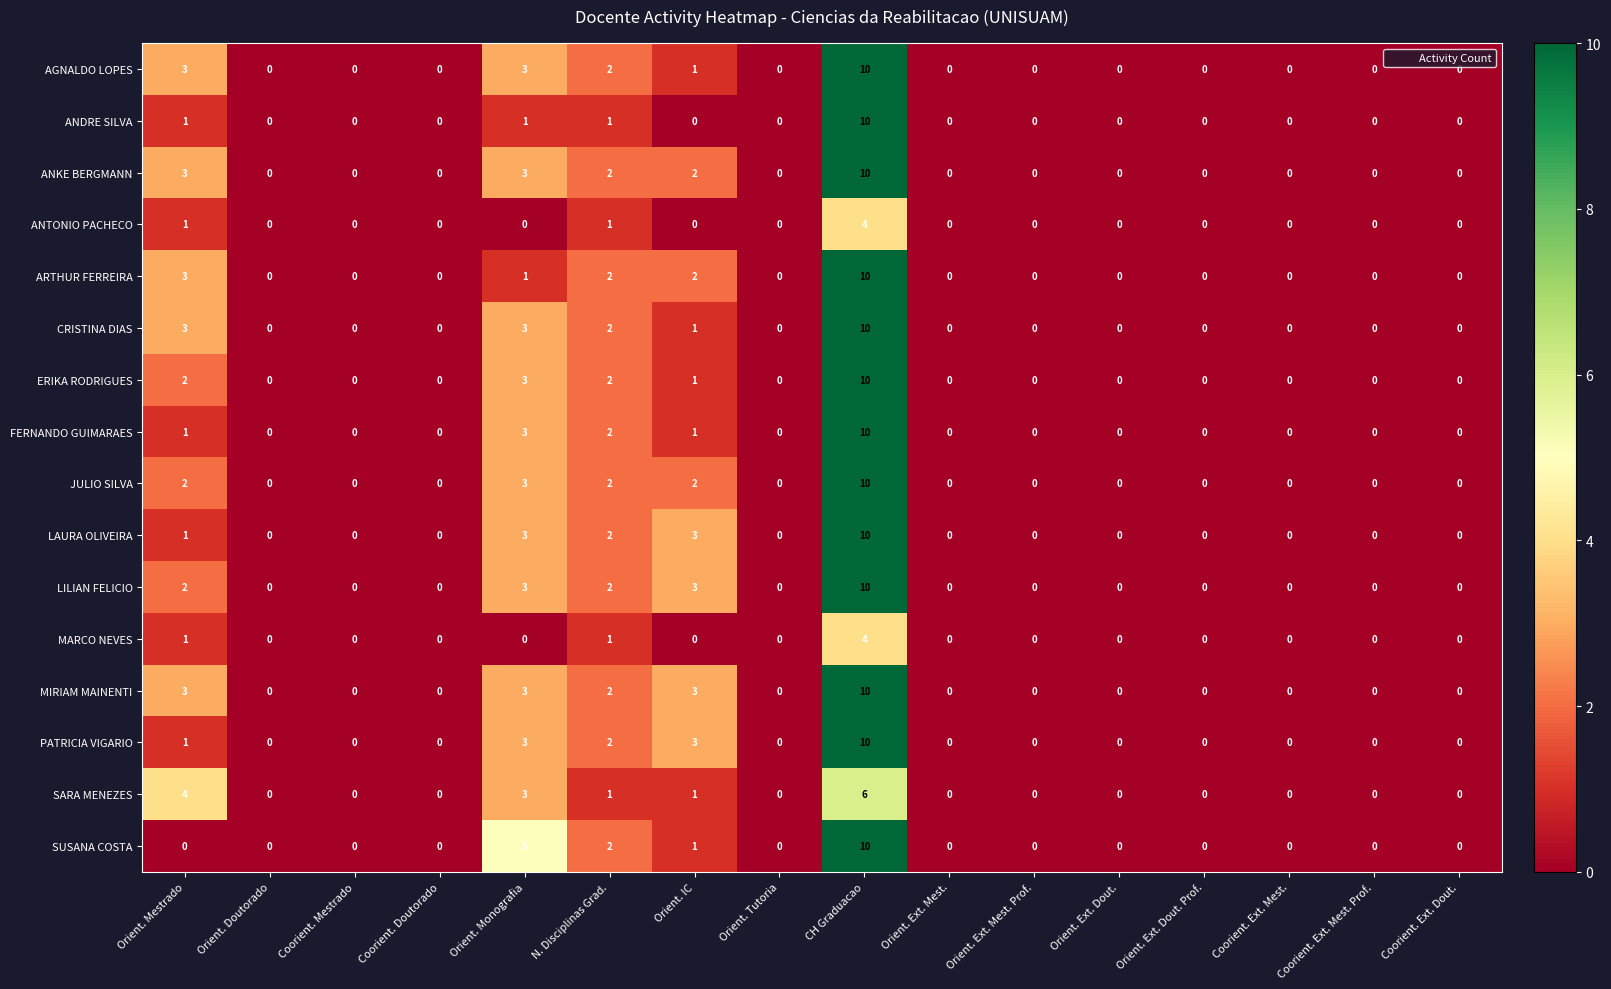

Is the value of PATRICIA VIGARIO at CH Graduacao greater than the value of ARTHUR FERREIRA at Orient. Tutoria?

Yes